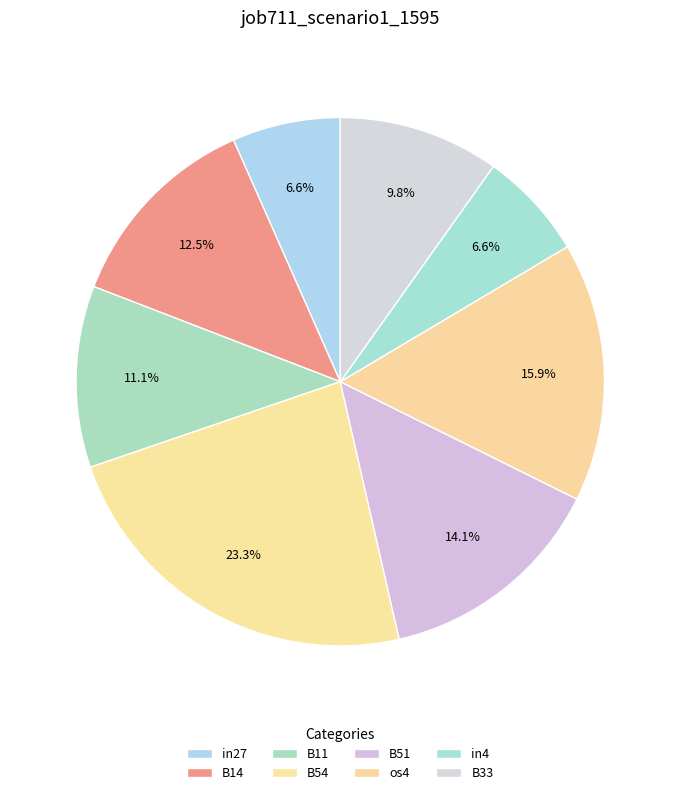

True or false: B14 accounts for 13% of the total.

True